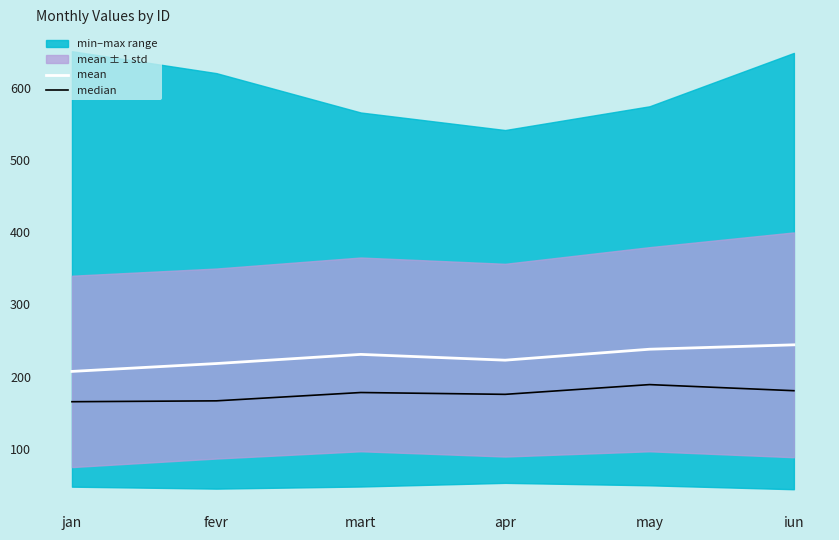

What value does the median series have at fevr?

166.3